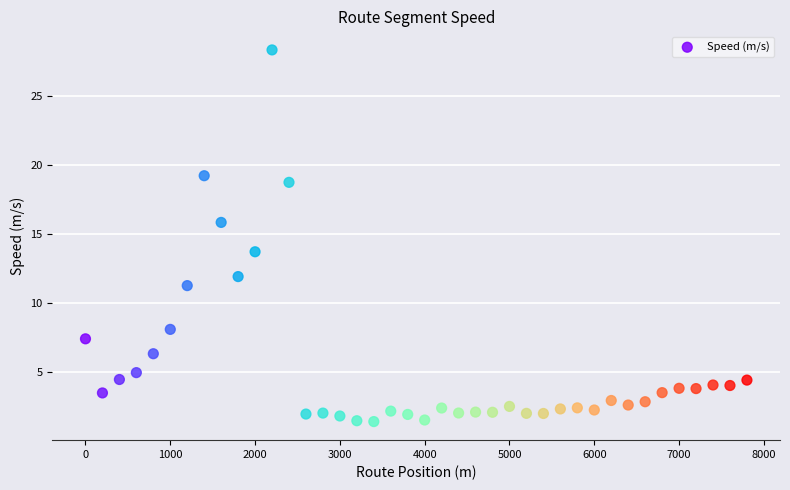

What is the range of X values (max minus min)?

7800.0